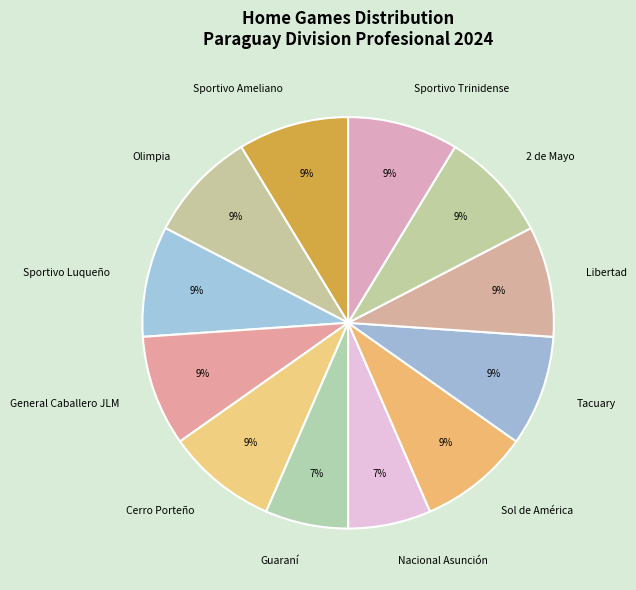

Do Libertad and Tacuary together represent more than half of the pie?

No